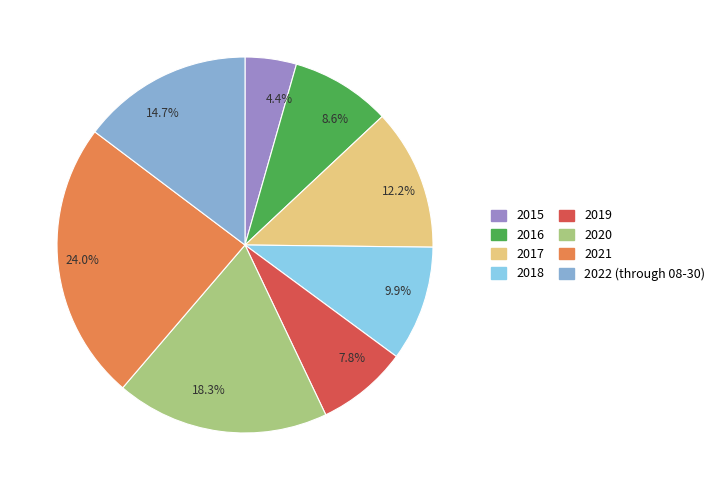

The 2015 slice represents 11% of the pie. True or false?

False